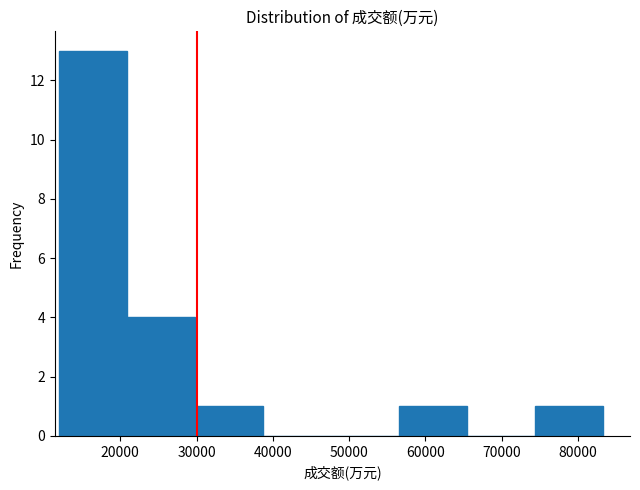

Reading left to right, list every bar in this chart as the range it spans on the x-axis followed by its height. Neither the bar edges nor the heights are printed on the chart, so give them approximately, as read against the axes.

12000 to 21000: 13
21000 to 30000: 4
30000 to 39000: 1
39000 to 48000: 0
48000 to 57000: 0
57000 to 65000: 1
65000 to 74000: 0
74000 to 83000: 1